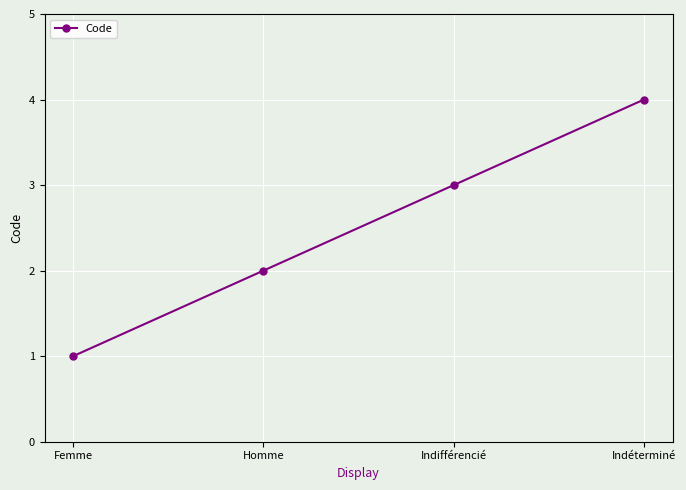

True or false: the data has more than 0 interior local peaks.

False